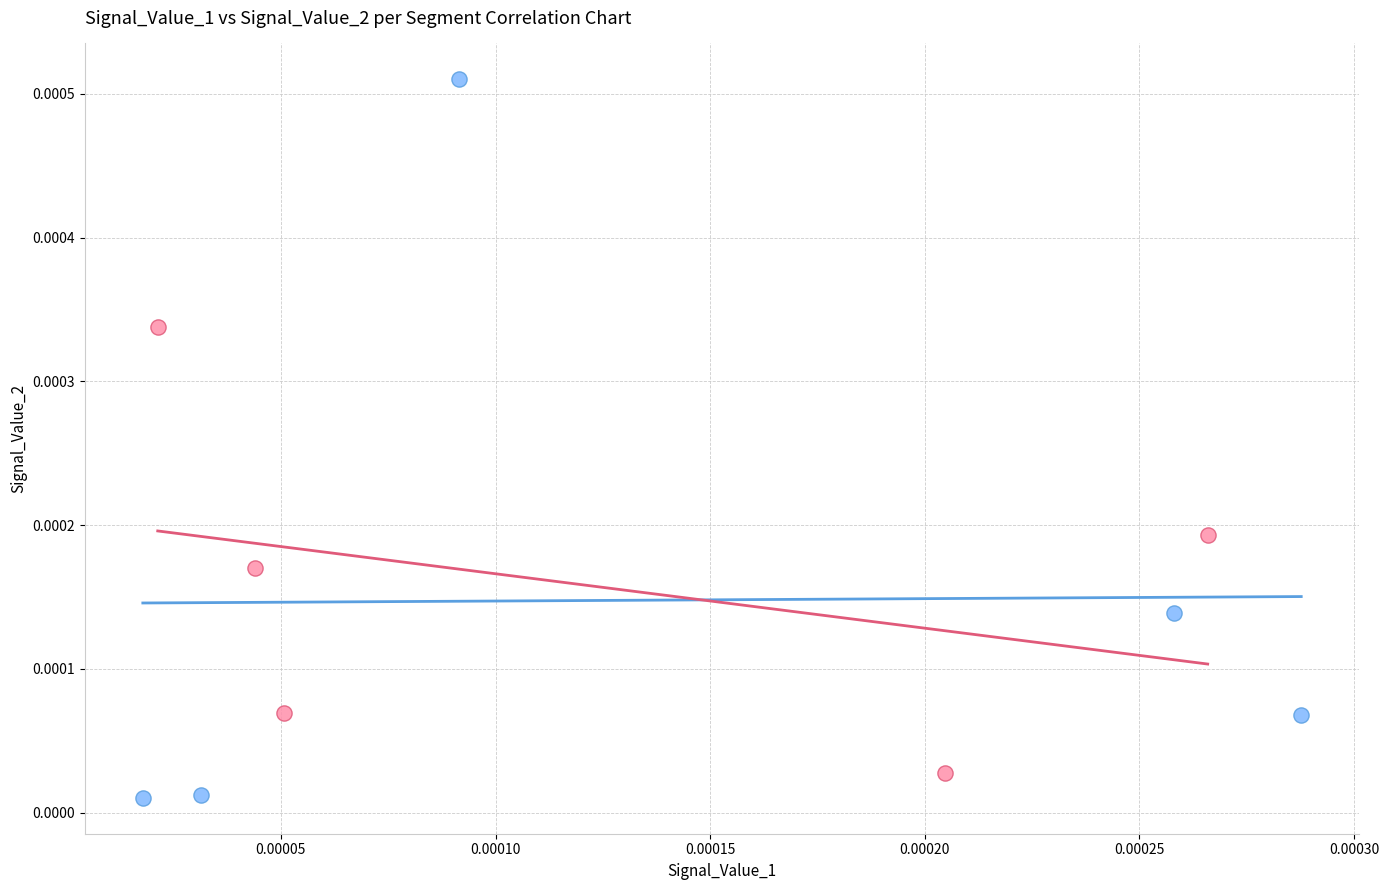

Which series has the widest spread of Y values?

Odd Segments (1,3,5,7,9)